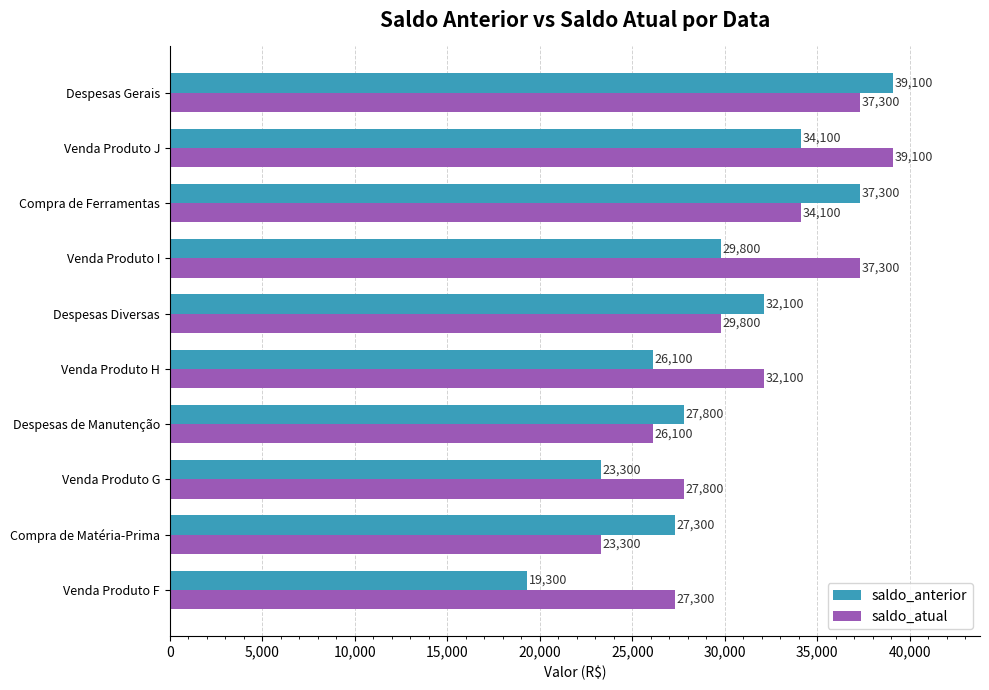

At which label does saldo_atual reach its peak?

Venda Produto J